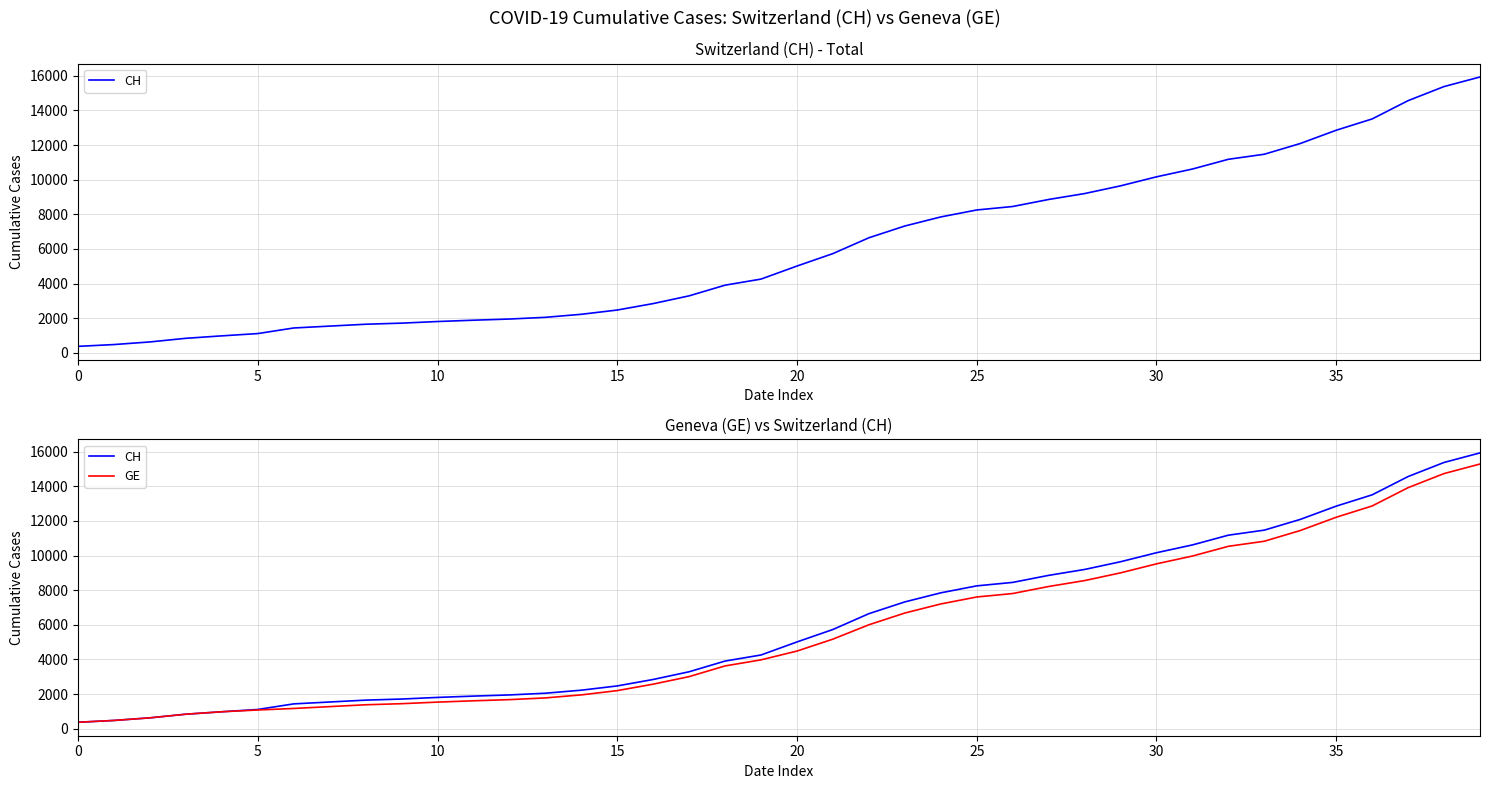

Is this an area chart (filled region under the line)?

No